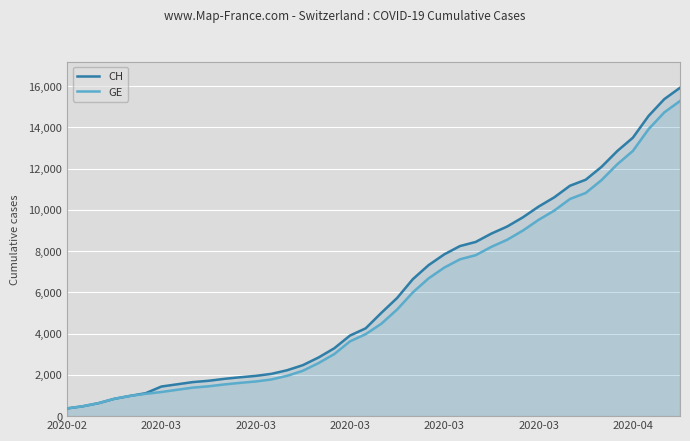

What is the difference between the highest and lowest values at 26?

642